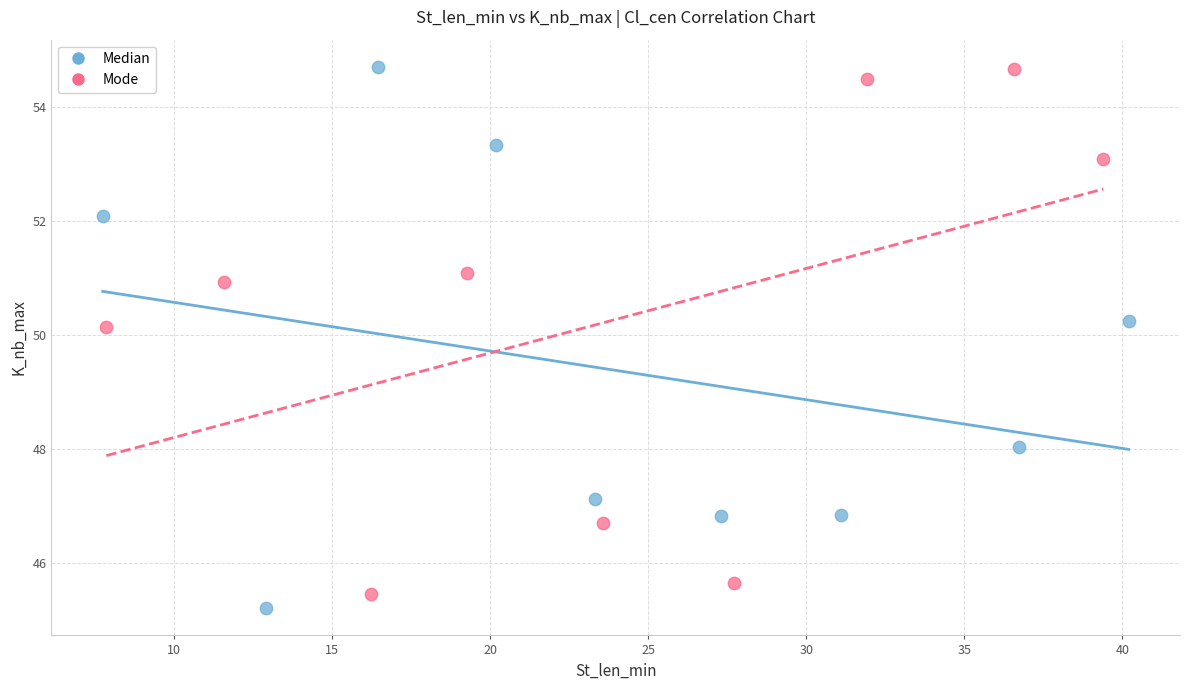

What are all the series names shown in the legend?

Median, Mode